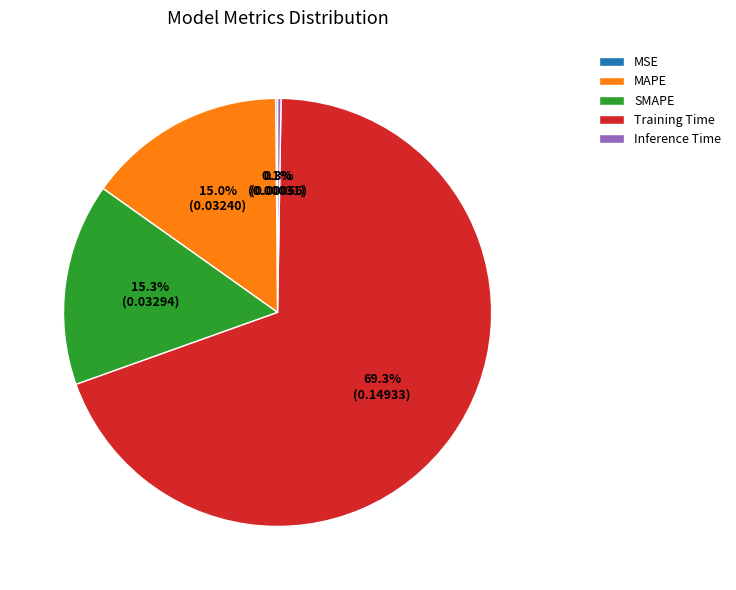

What is the largest slice in the pie chart?

Training Time